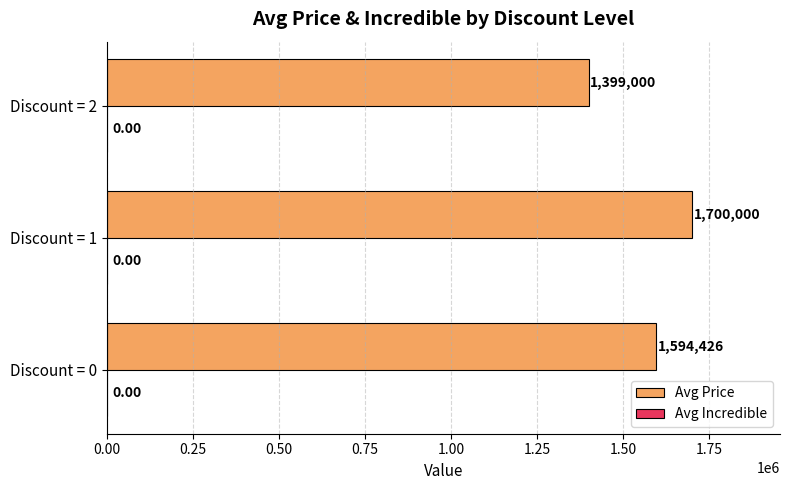

What is the difference between the maximum and minimum values?

301000.0